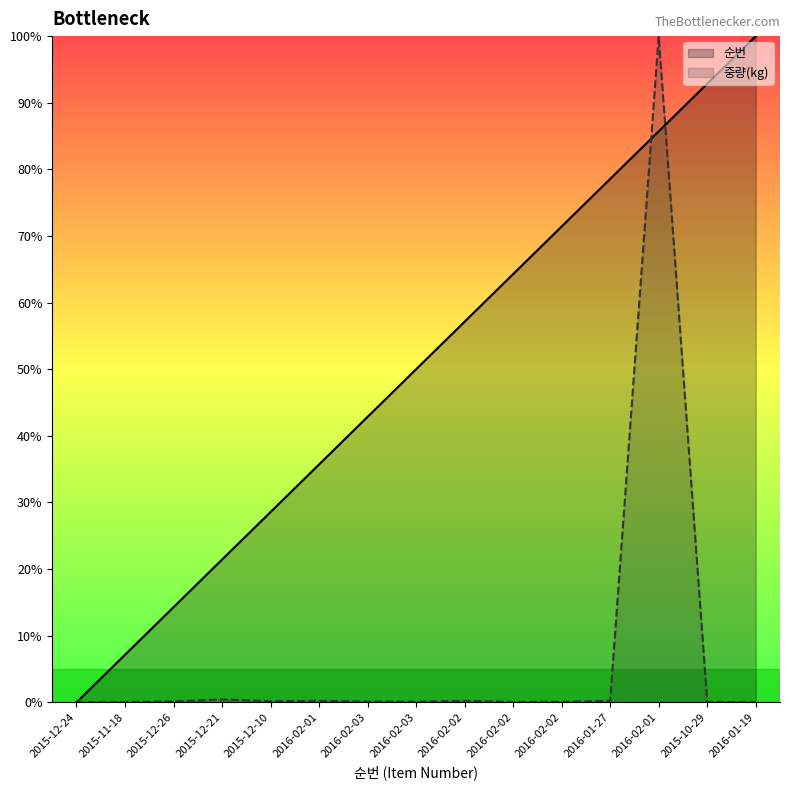

What is the difference between the second highest and second lowest values in the 순번 series?

85.7